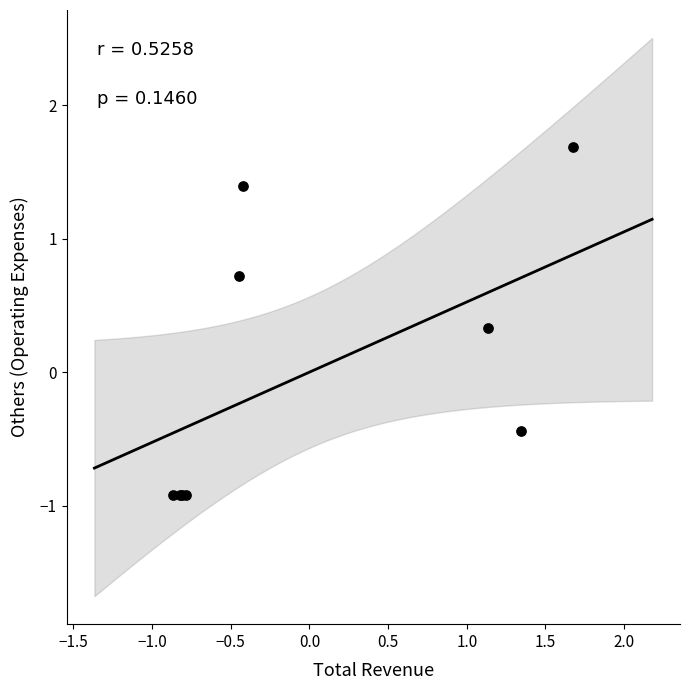

What Y value in the scatter plot is closest to 0?

0.3